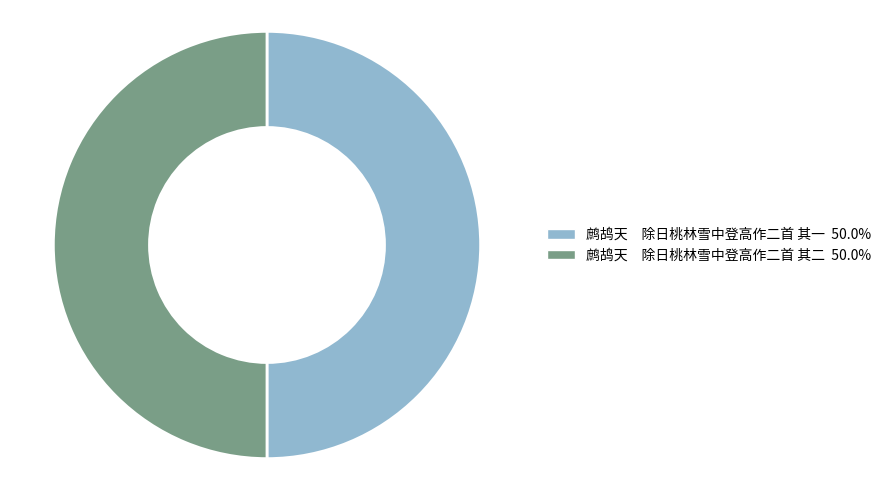

Combined, do 鹧鸪天 除日桃林雪中登高作二首 其二 and 鹧鸪天 除日桃林雪中登高作二首 其一 account for over 50%?

Yes